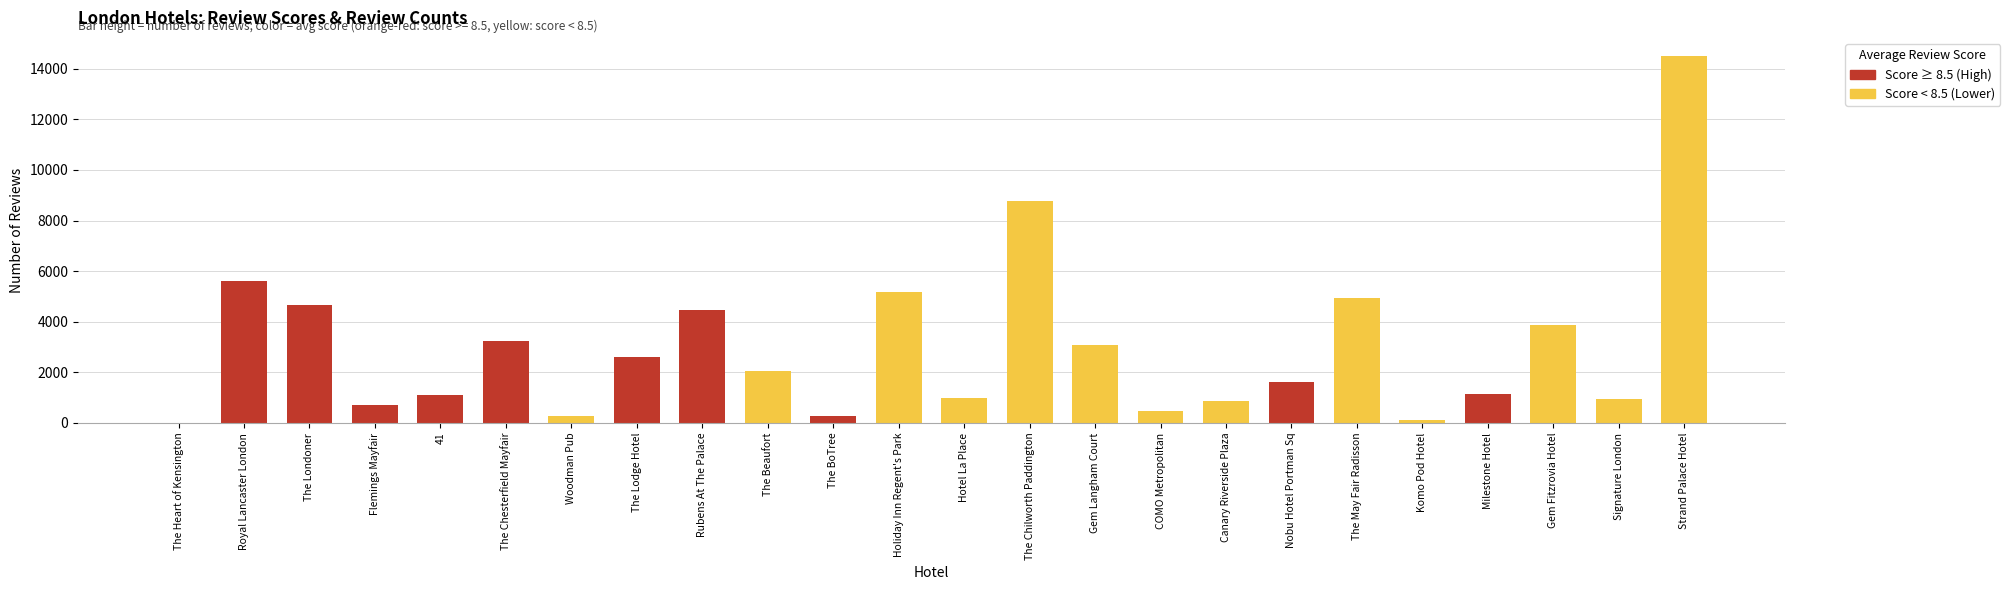

What is the sum of all reviews_count values?

71477.0